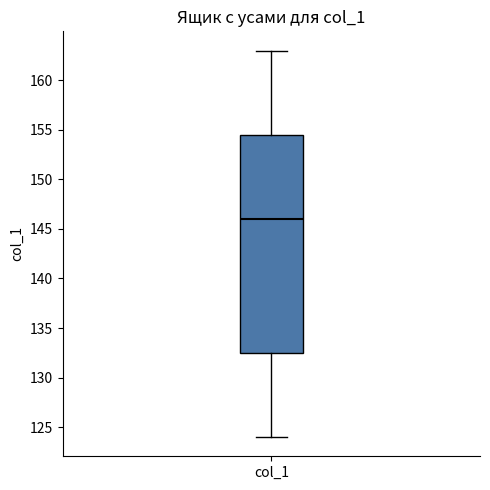

Where is the upper edge of the box for col_1 on the y-axis? The values are not printed on the chart, so give them approximately, as read against the axis.

154.5